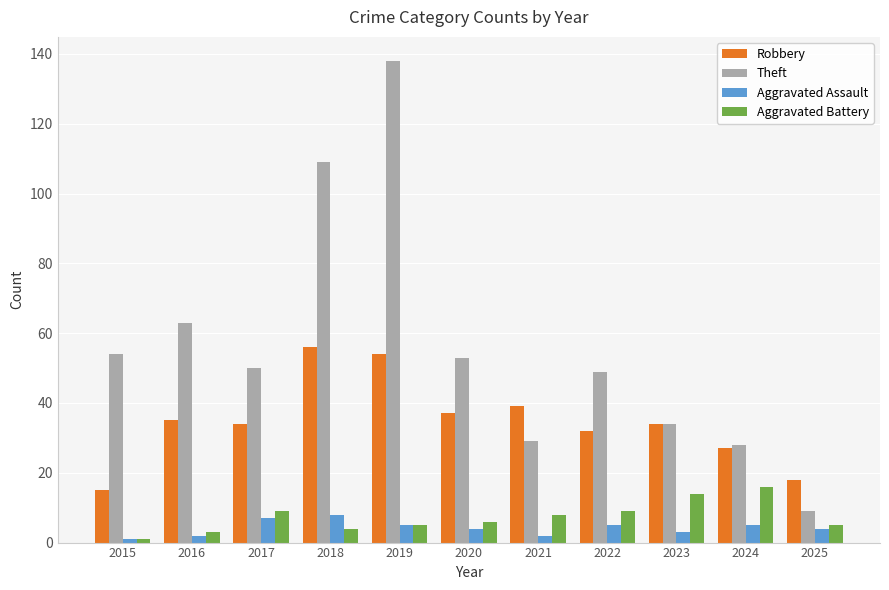

True or false: Robbery has a value of 34 at 2023.

True